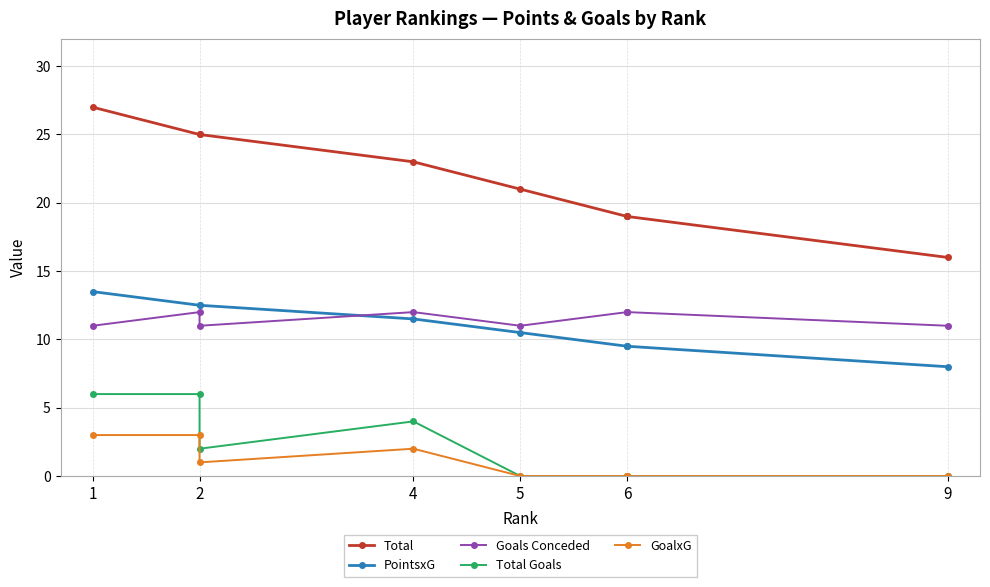

How many lines are shown in the chart?

5